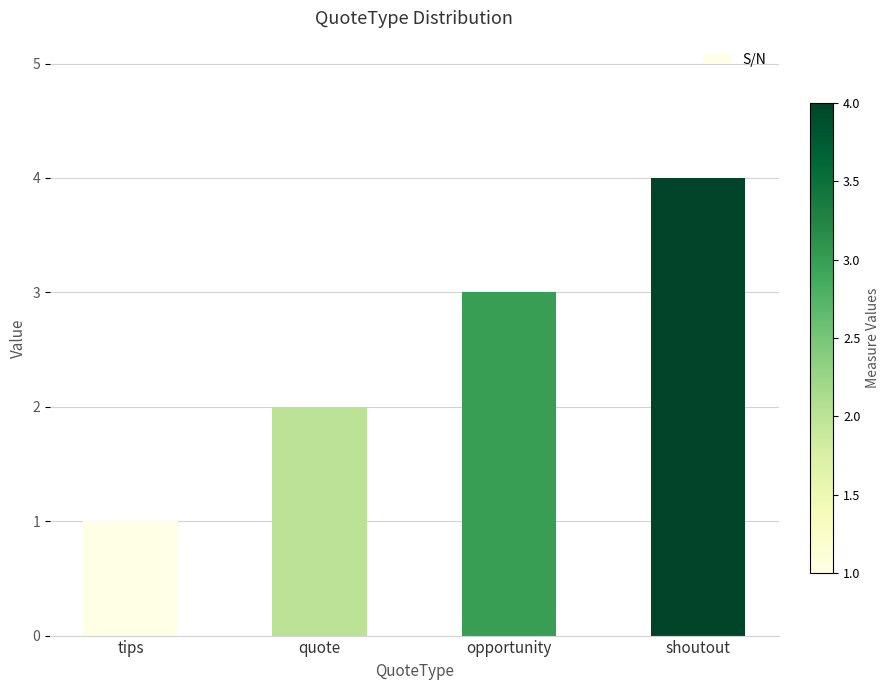

List the labels in order of value, smallest first.

tips, quote, opportunity, shoutout